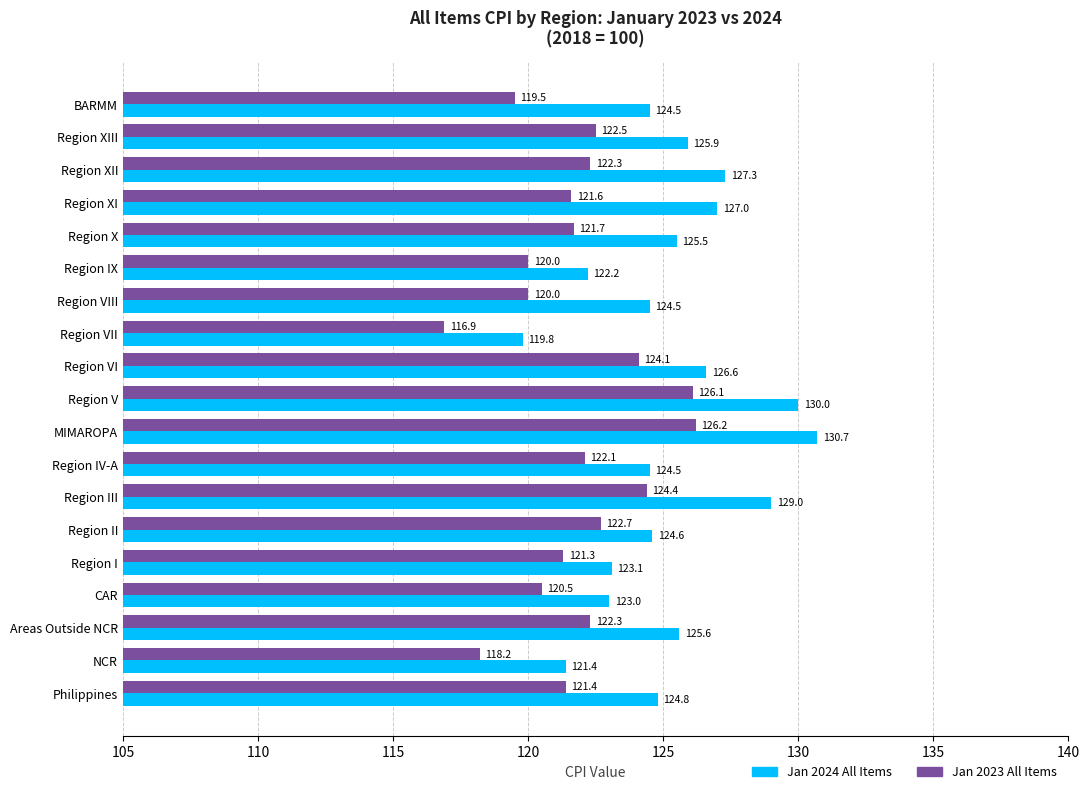

List the series in order of their overall mean, lowest first.

Jan 2023 All Items, Jan 2024 All Items